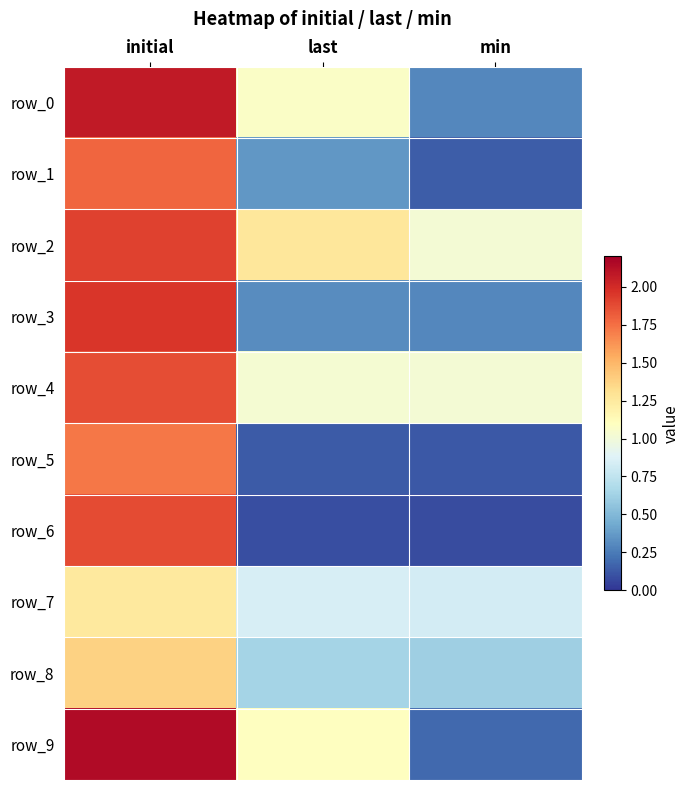

The value of row_9 at last is 1.1. True or false?

True